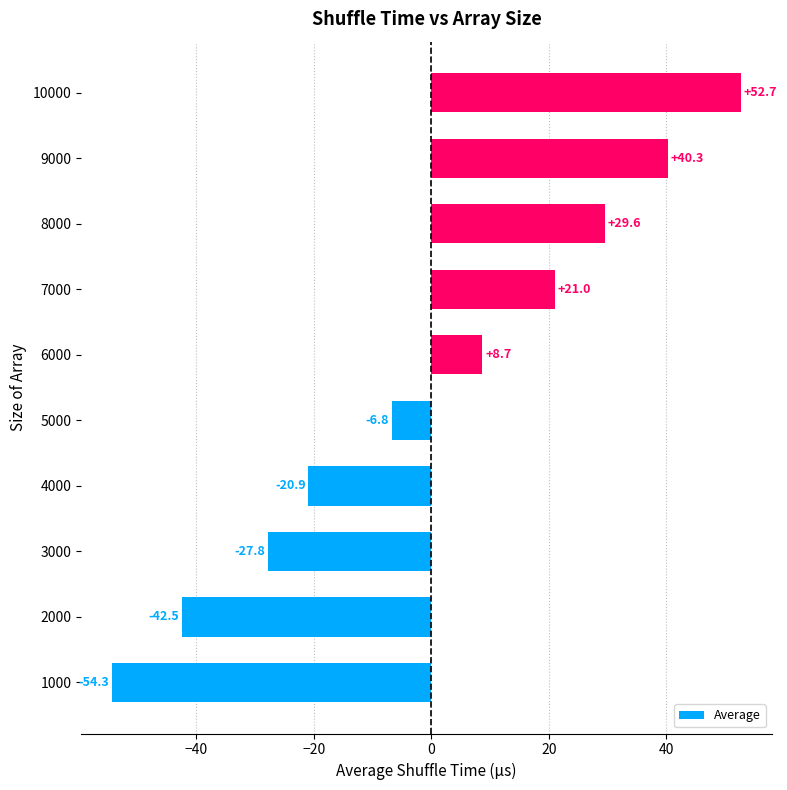

Rank the categories by value from highest to lowest.

10000, 9000, 8000, 7000, 6000, 5000, 4000, 3000, 2000, 1000